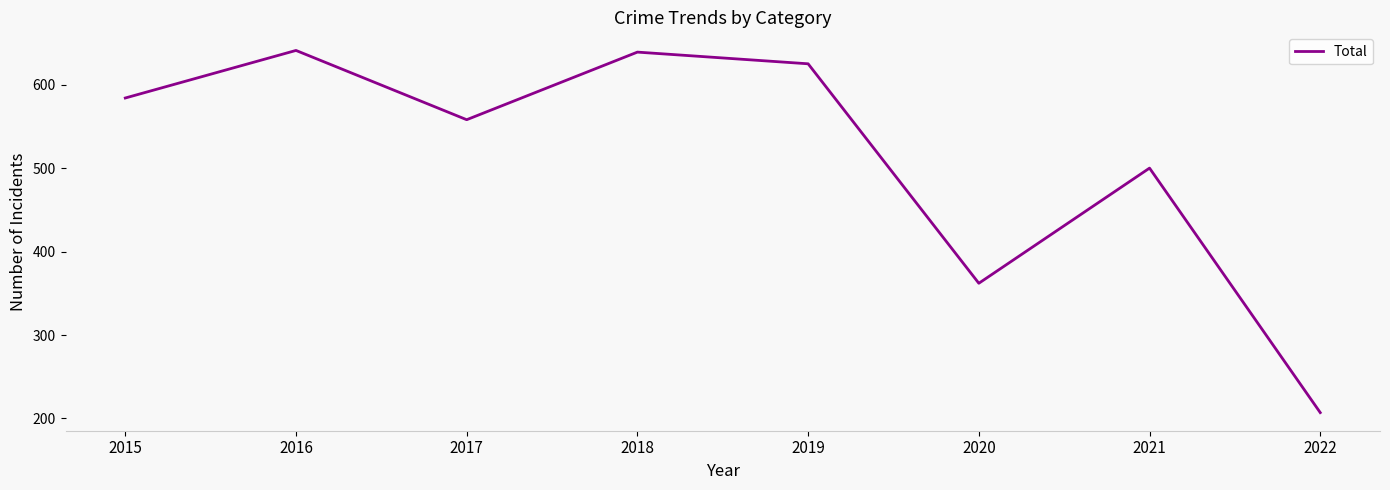

Is this an area chart (filled region under the line)?

No